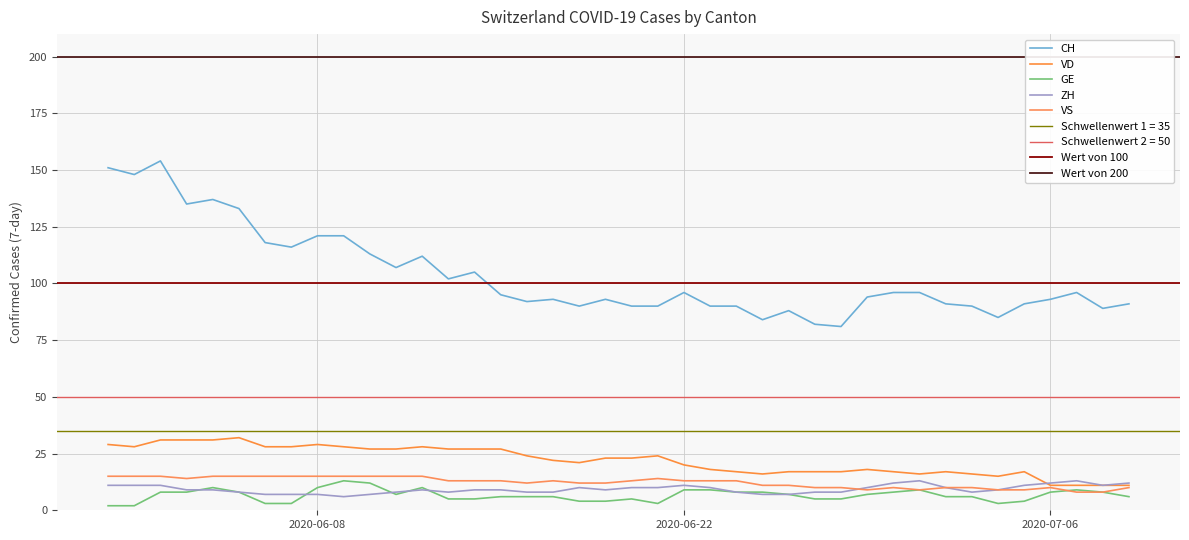

Is the value of ZH at 23 greater than the value of CH at 14?

No